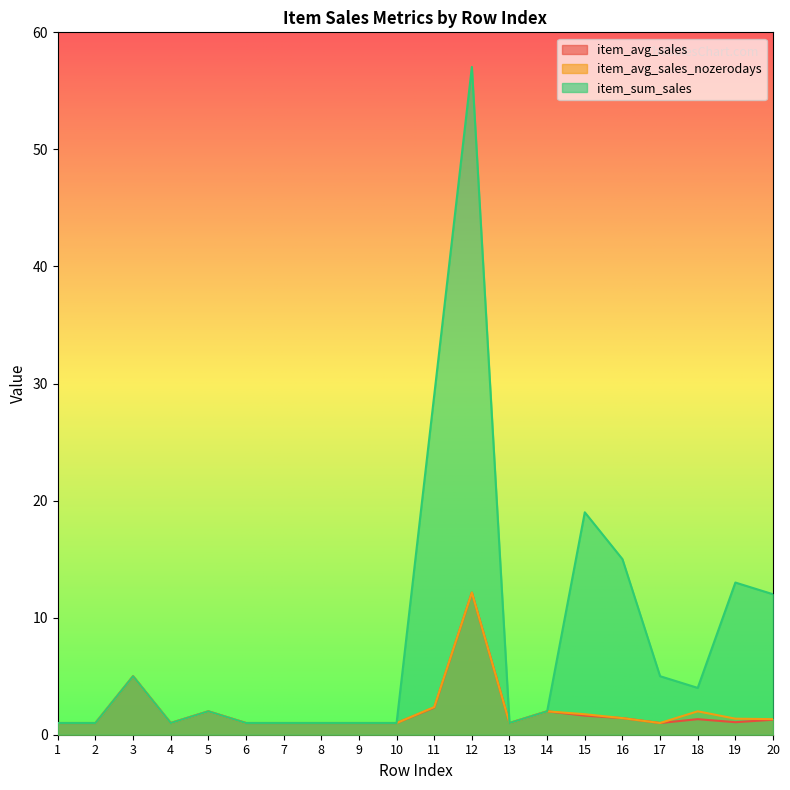

What is the difference between the item_avg_sales_nozerodays values at 15 and 12?

10.4